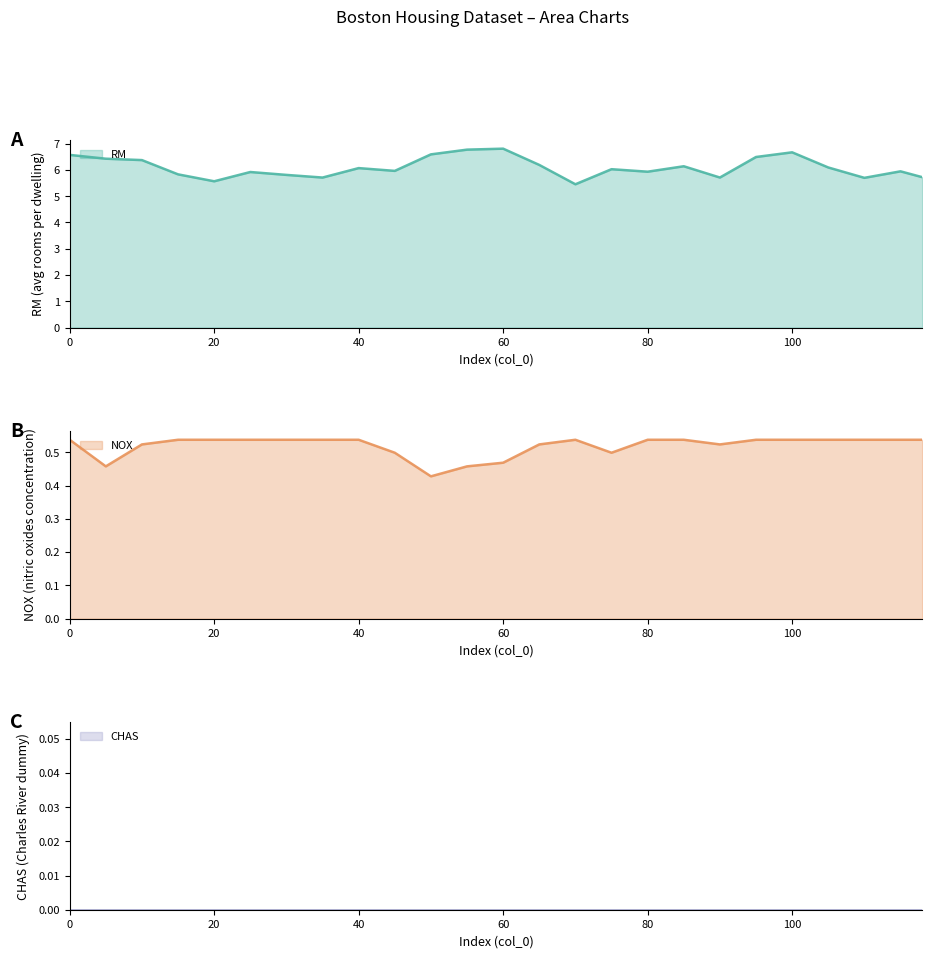

What is the approximate value of NOX at 40?

0.5